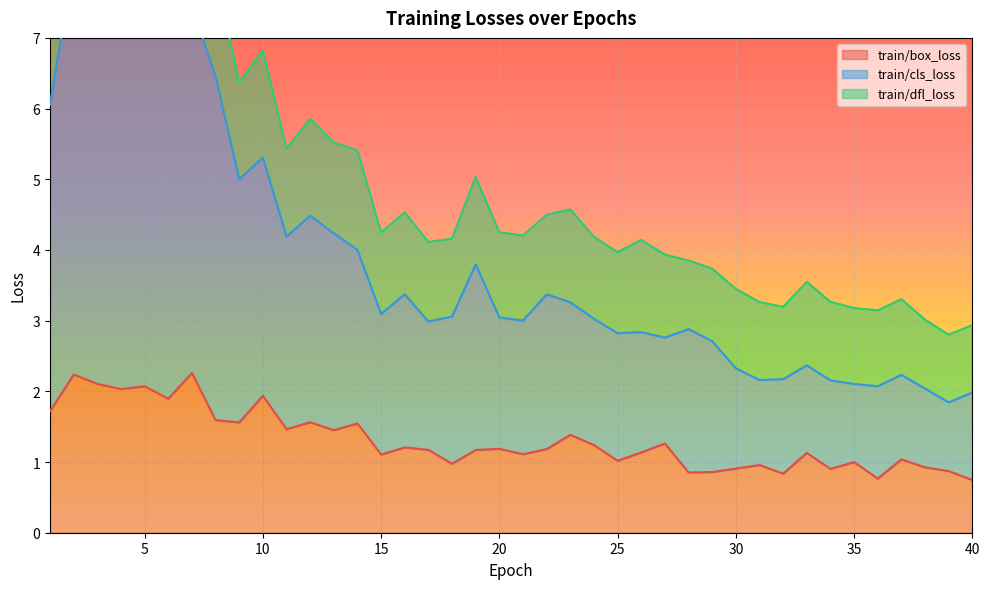

How many values in the train/box_loss series are below 1?

12